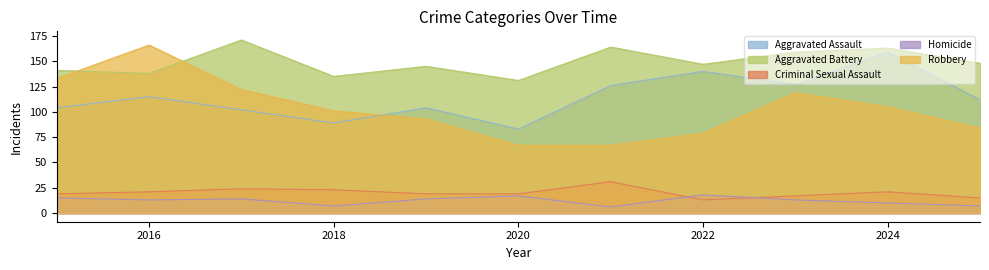

How many lines are shown in the chart?

5